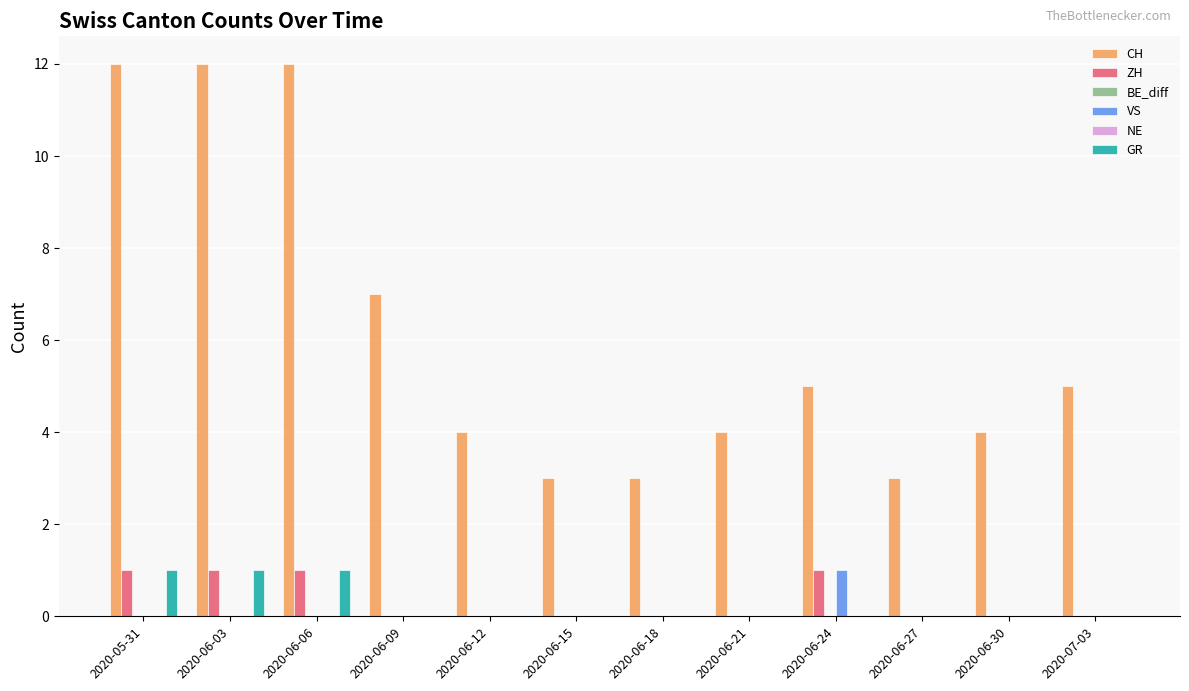

How many values in GR are above zero?

3